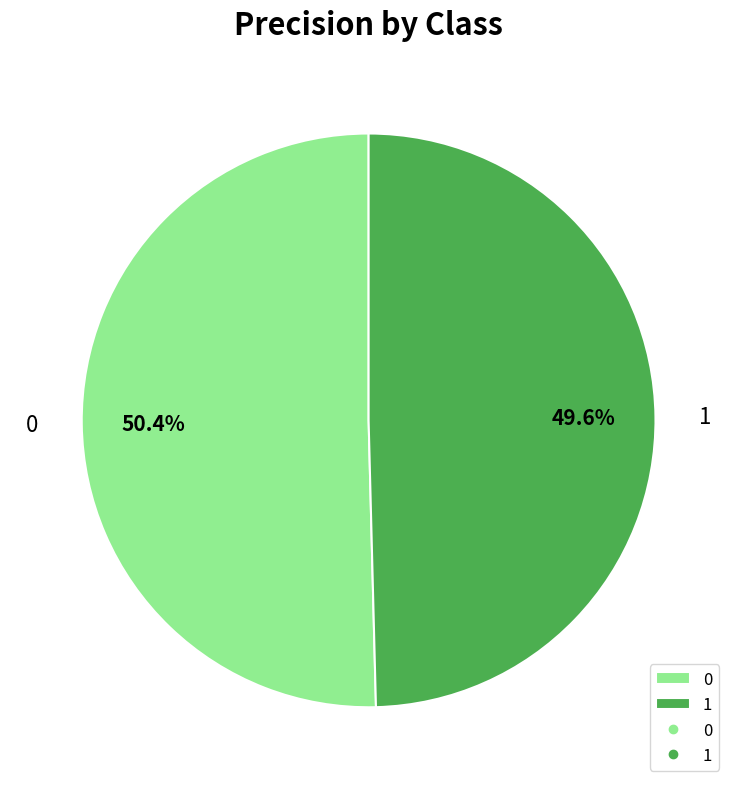

Count the number of slices in the pie.

2